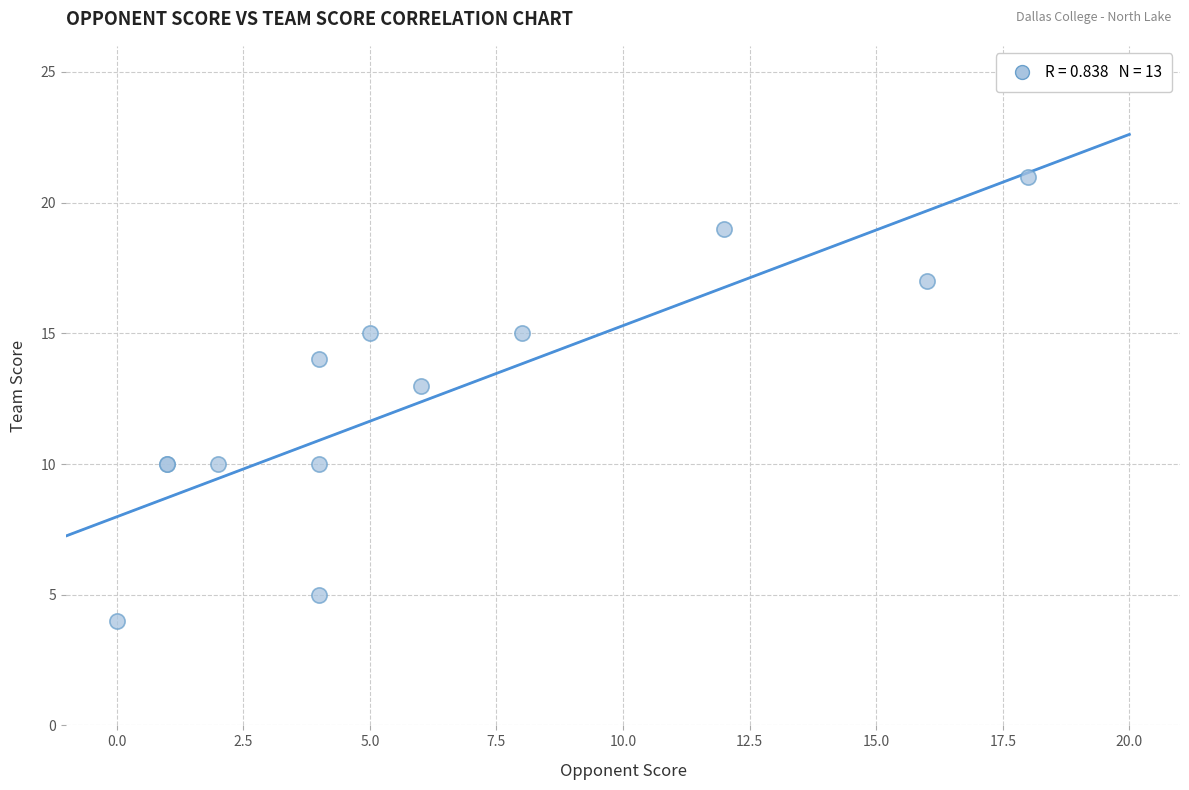

What Y value in the scatter plot is closest to 12?

13